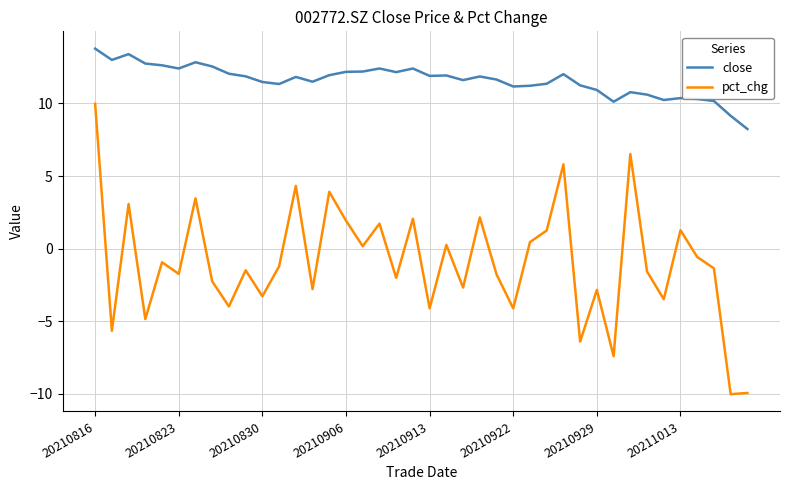

Which series has the largest total across all categories?

close